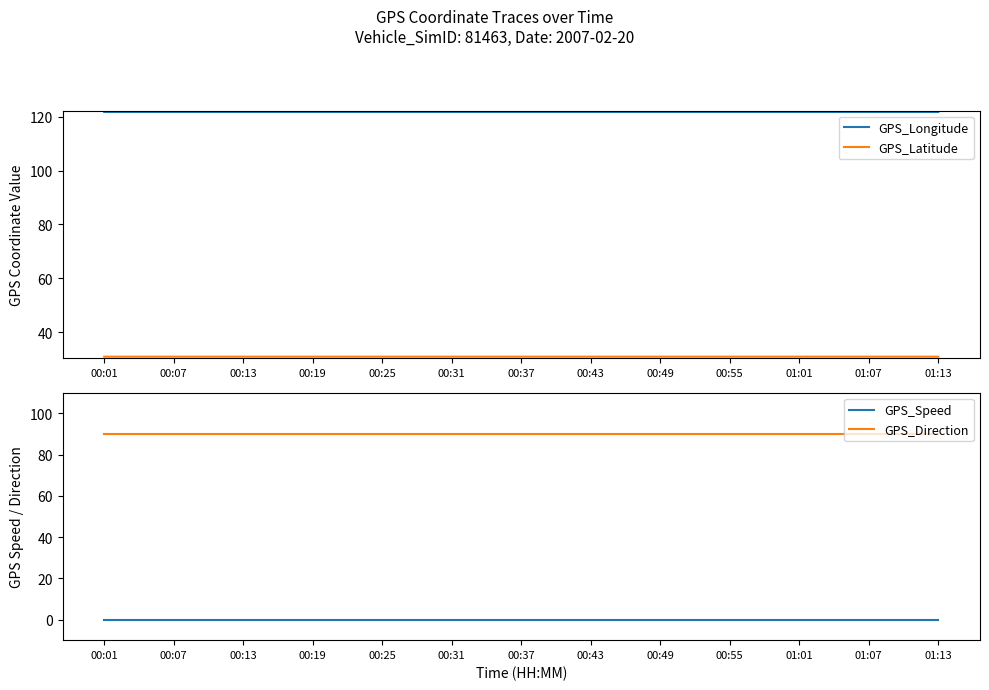

Is it true that GPS_Direction equals 135.8 at 01:01?

False